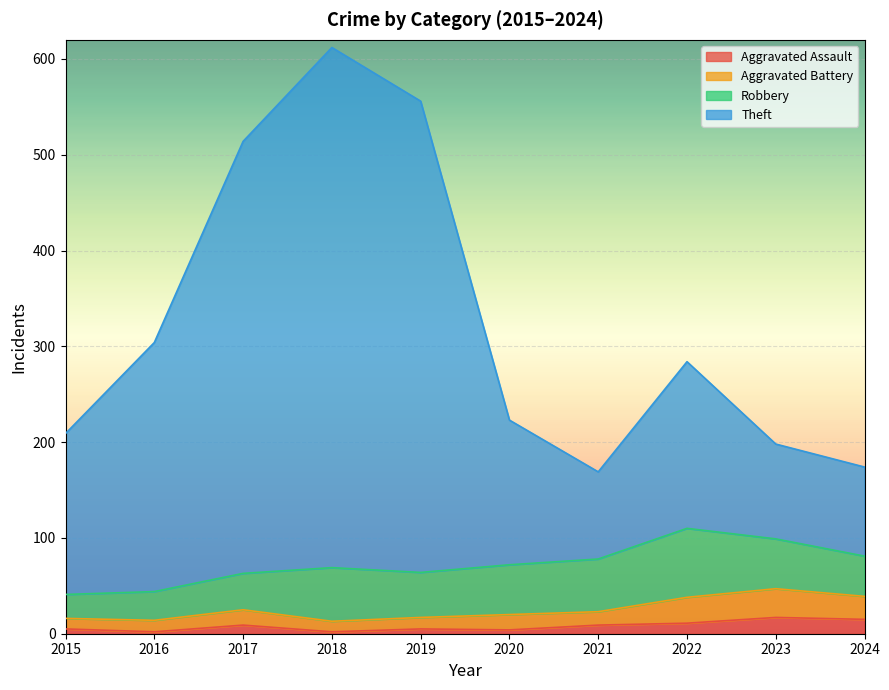

What is the maximum value for Aggravated Assault?

17